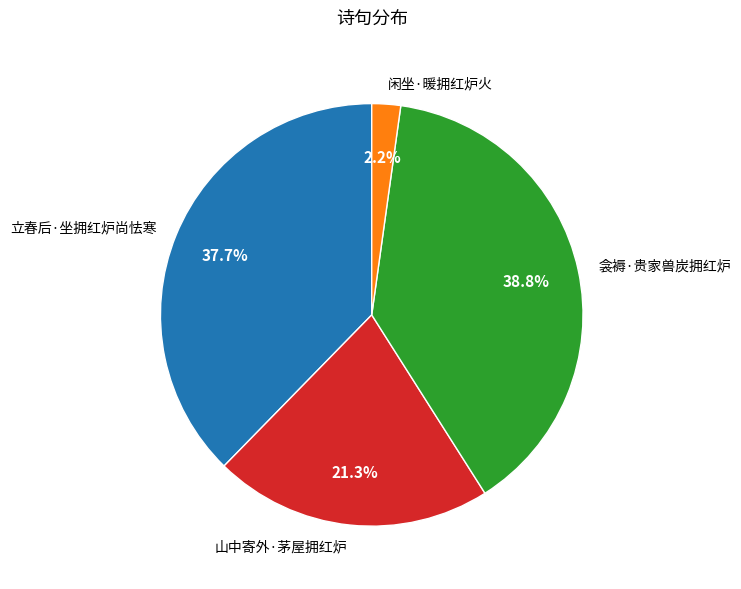

What percentage is the 衾褥·贵家兽炭拥红炉 slice, to the nearest percent?

39%